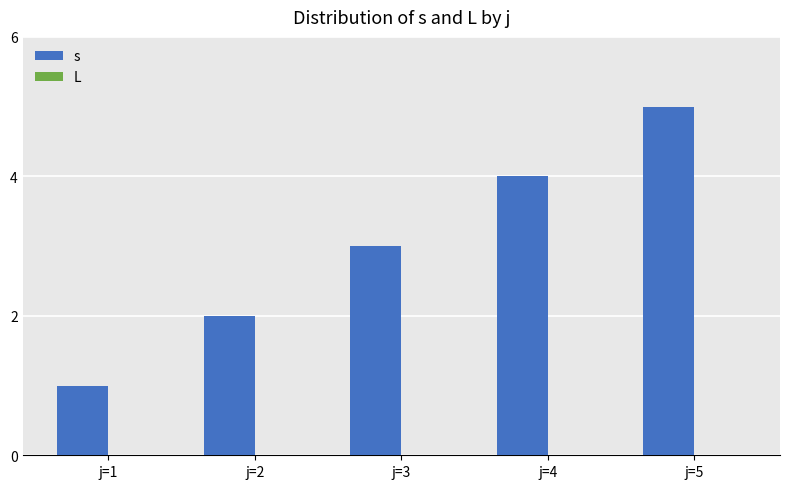

What is the change in value from j=1 to j=2?

+1